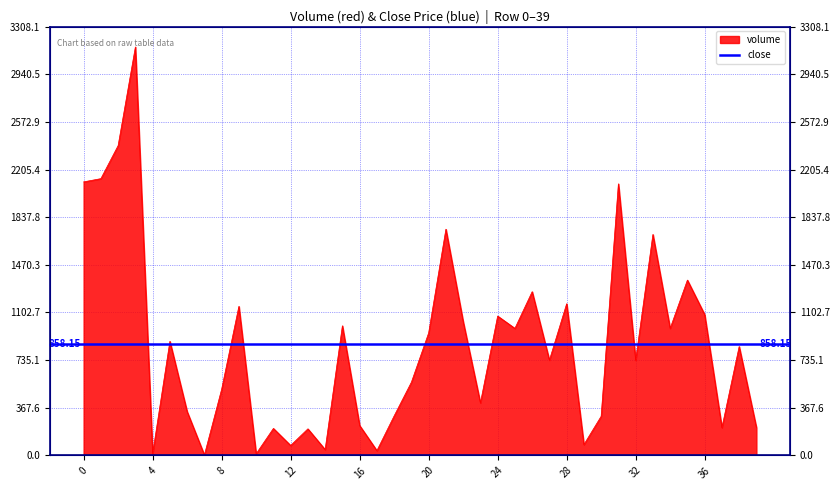

What is the sum of all values?

34326.1